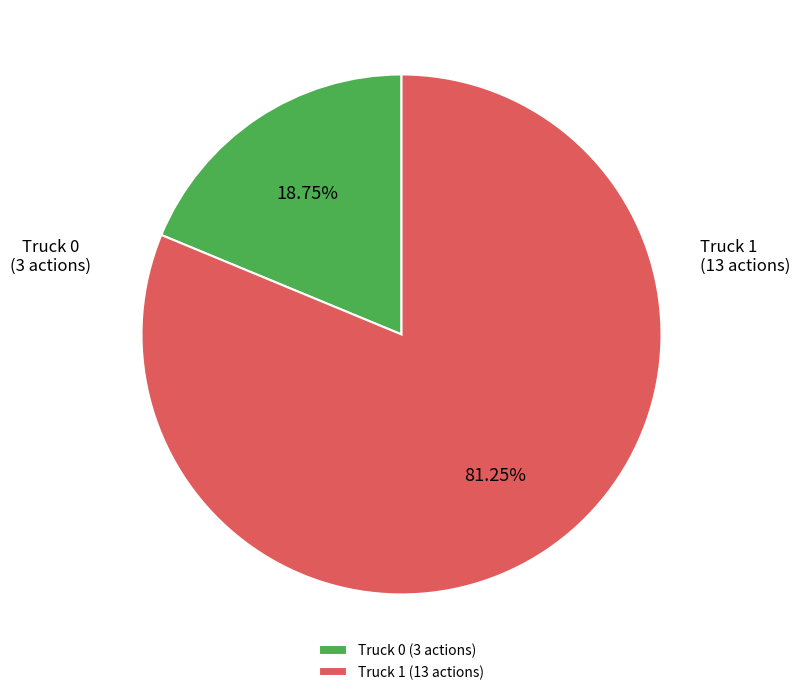

Is there a majority slice in this chart?

Yes